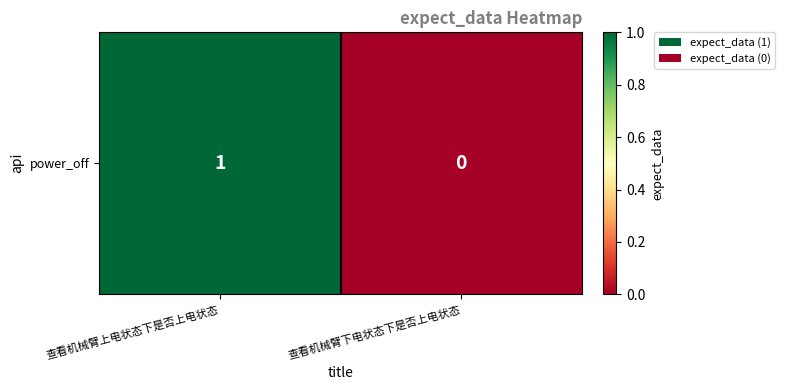

At which label is the value closest to 0?

查看机械臂下电状态下是否上电状态